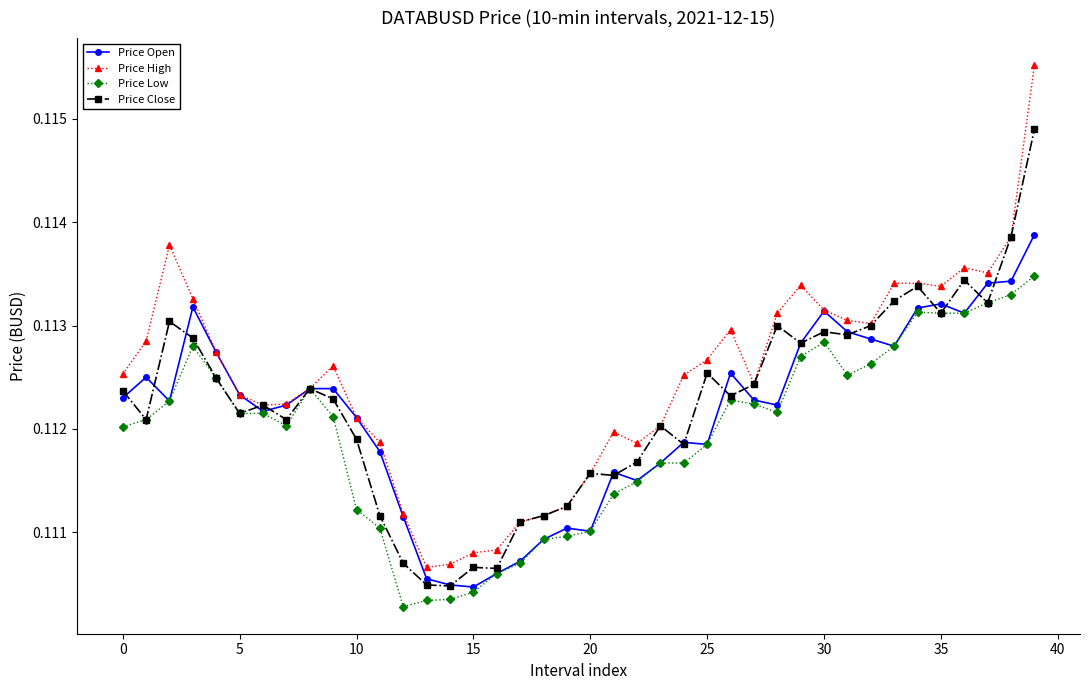

Rank the series by their maximum value, from lowest to highest.

Price Low, Price Open, Price Close, Price High